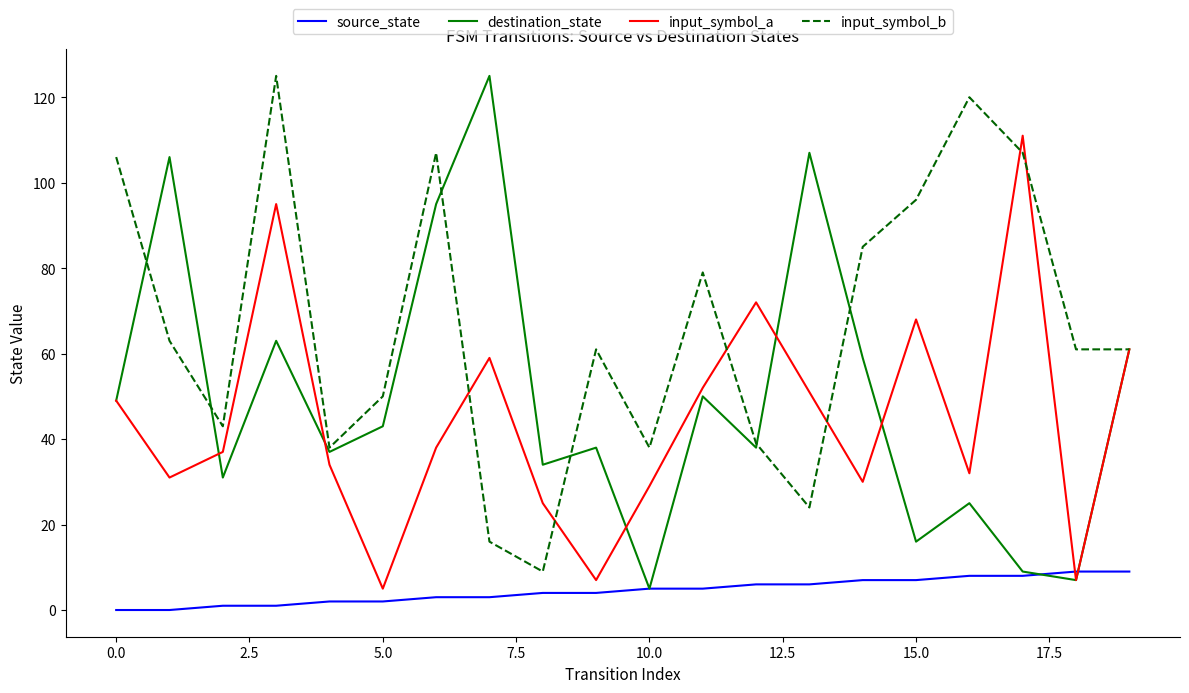

Which series has the largest total across all categories?

input_symbol_b